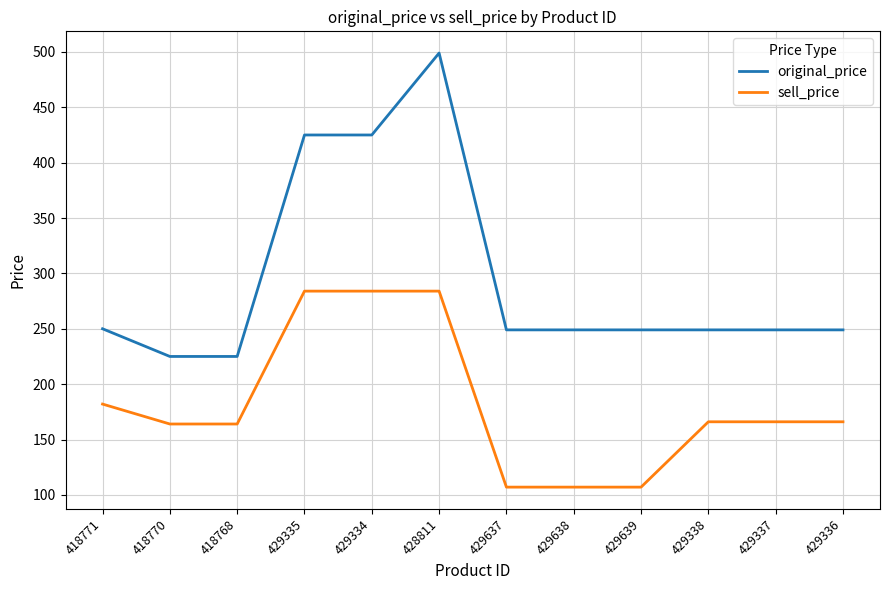

At which label does original_price reach its peak?

428811